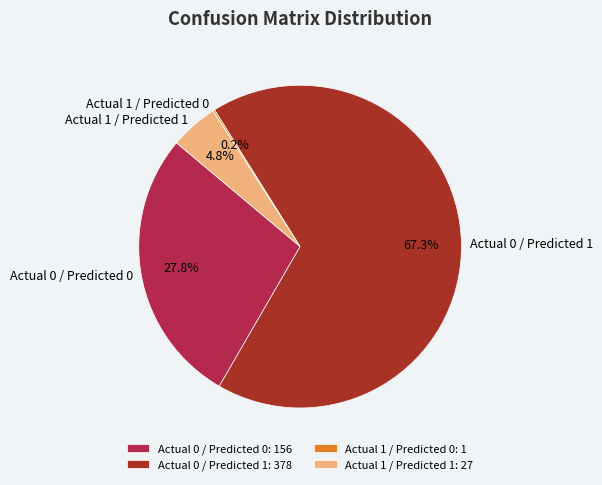

Which has a higher value, Actual 0 / Predicted 1 or Actual 1 / Predicted 1?

Actual 0 / Predicted 1